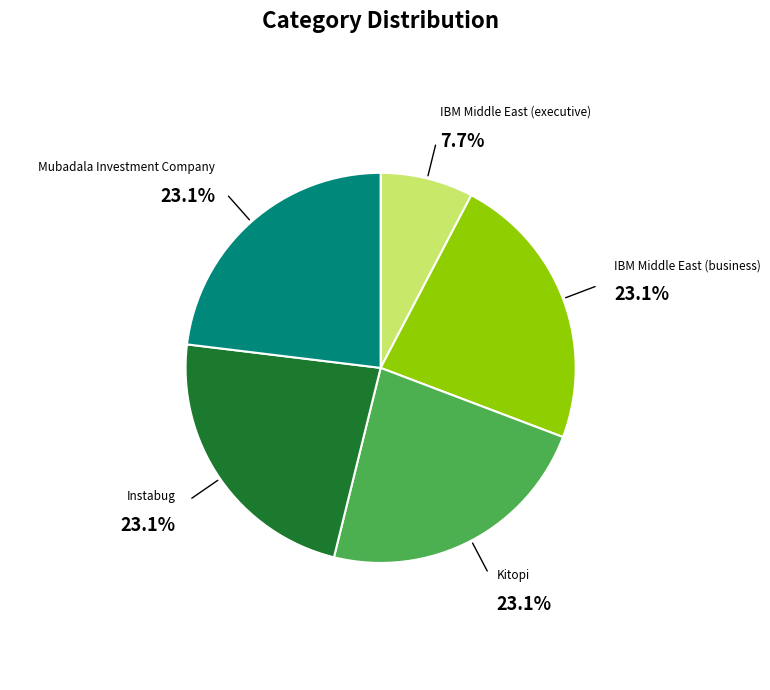

To the nearest percent, what is the difference between the largest and smallest slice percentages?

15%